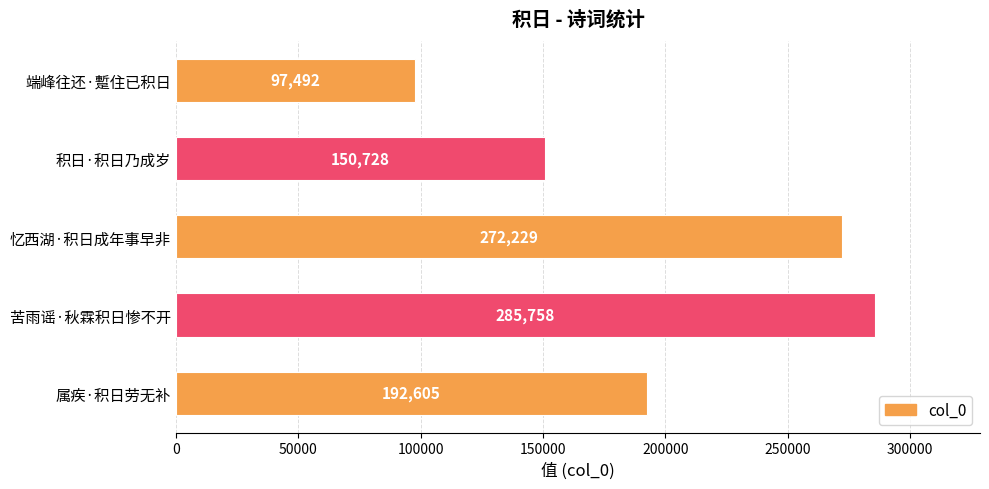

Which category has the highest value across all series?

苦雨谣·秋霖积日惨不开